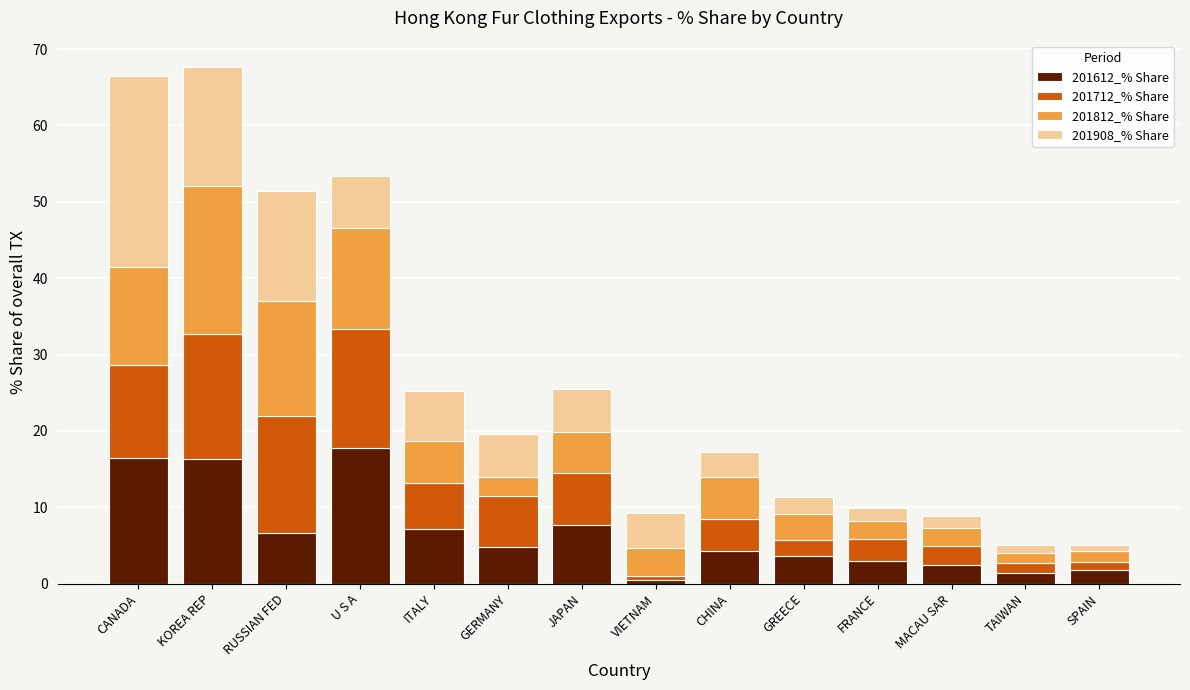

What is the difference between the second highest and second lowest values in the 201612_% Share series?

15.1